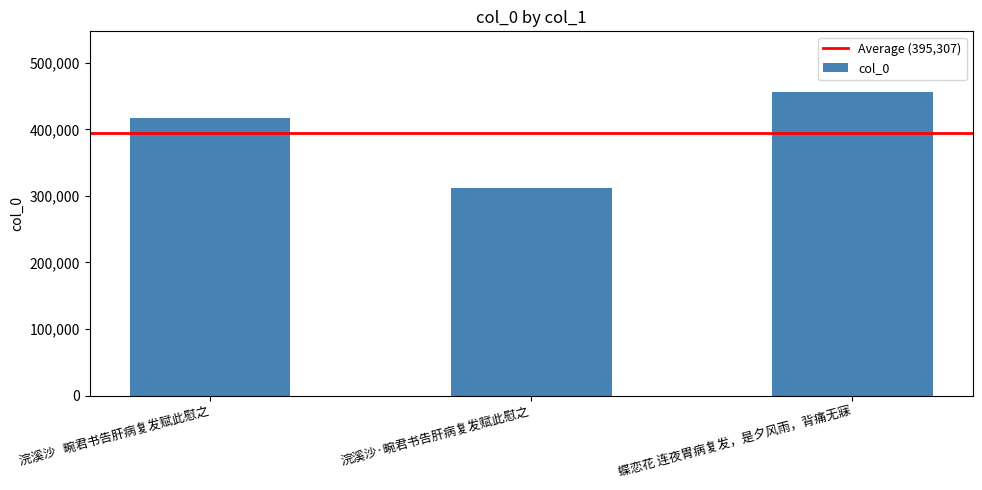

Read the value at 浣溪沙·畹君书告肝病复发赋此慰之.

312465